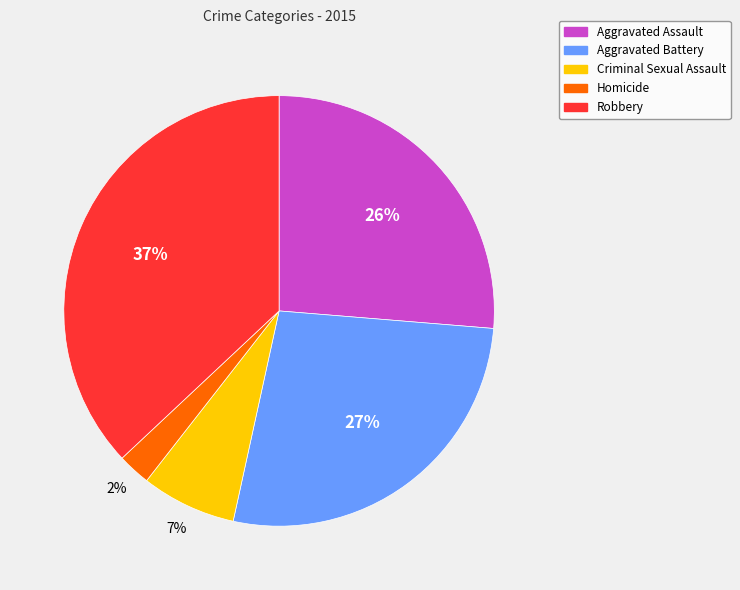

Is it true that Criminal Sexual Assault is 1% of the pie?

False